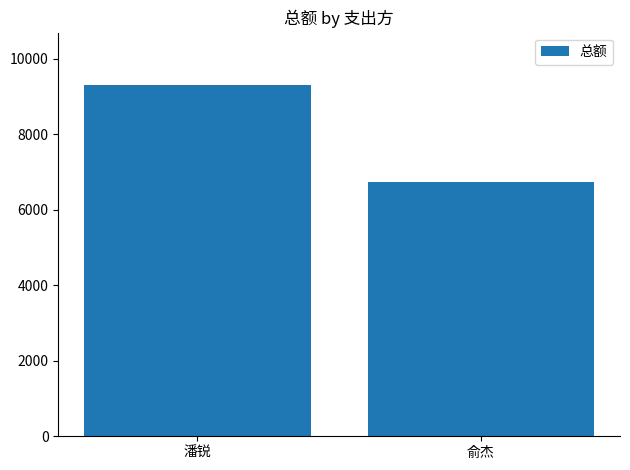

The value at 潘锐 is 9302.3. True or false?

True